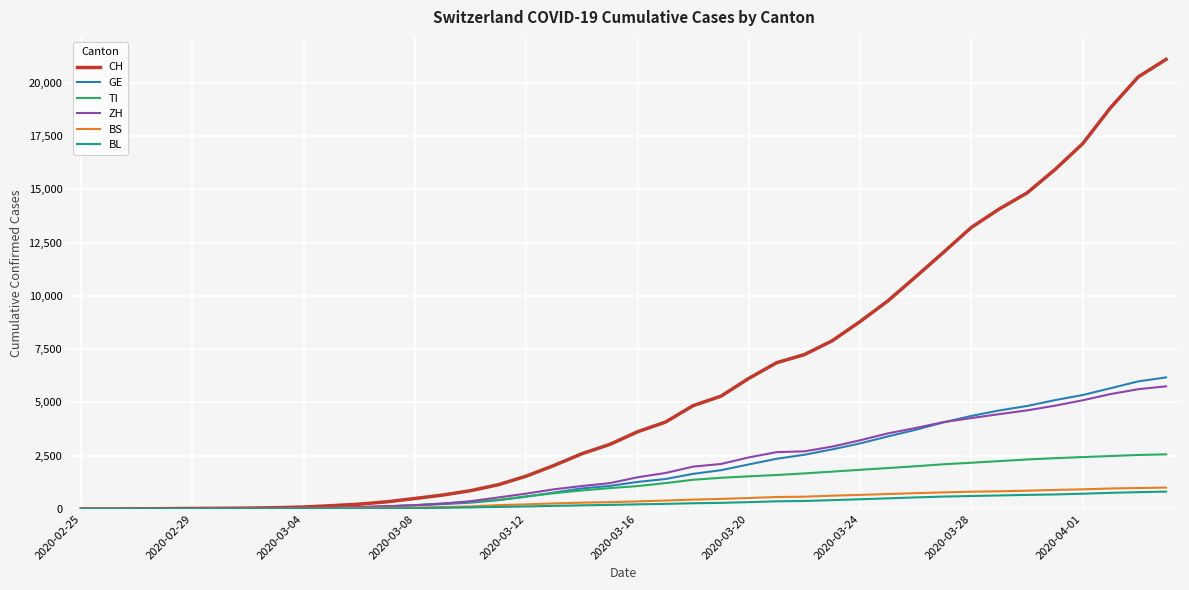

Which series has the largest range (max minus min)?

CH